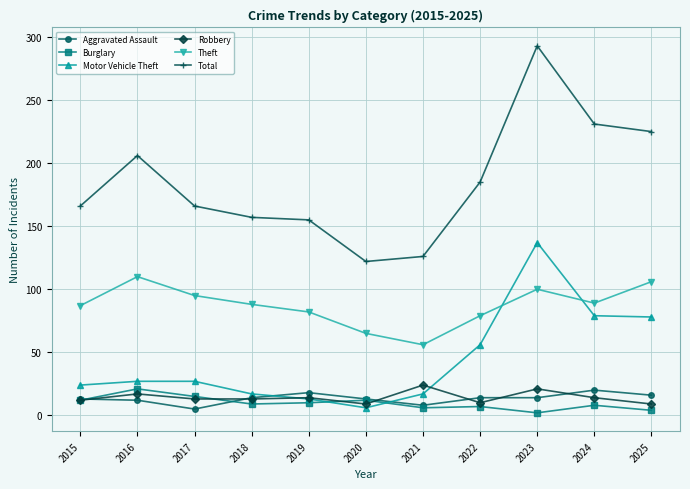

What is the average value of the Robbery series?

14